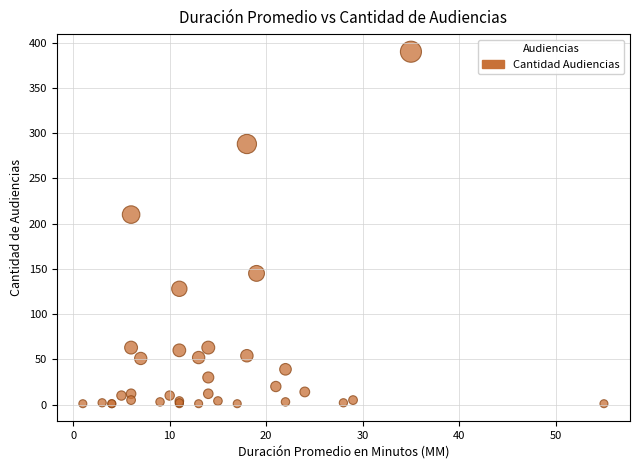

What Y value in the scatter plot is closest to 195?

210